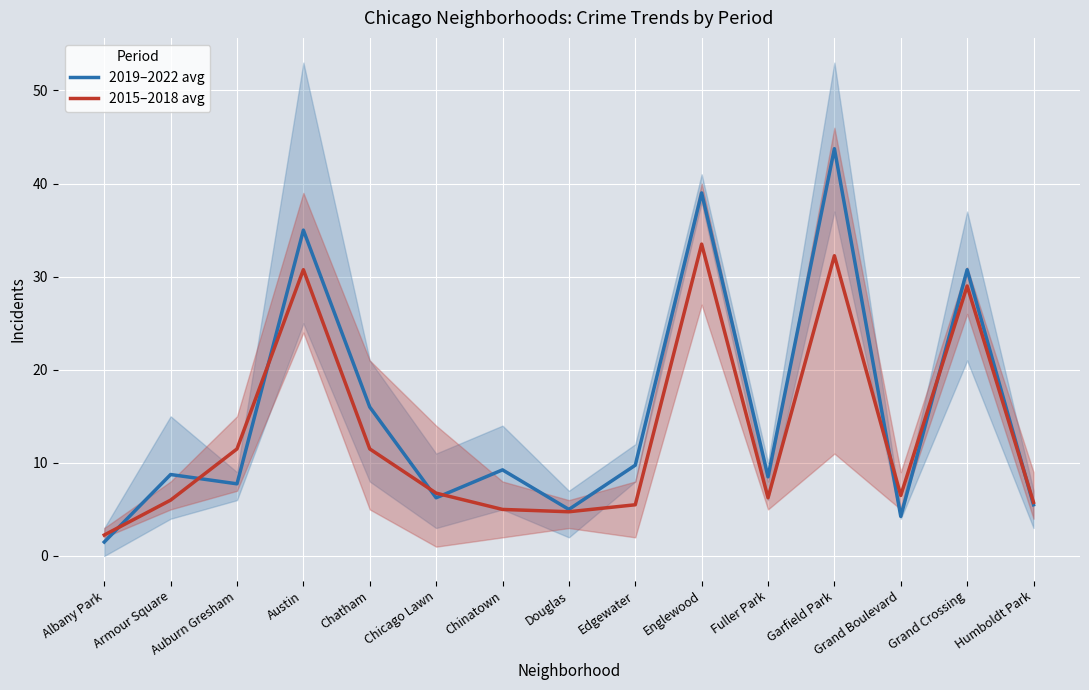

How many data points in 2015–2018 avg are less than 6?

5